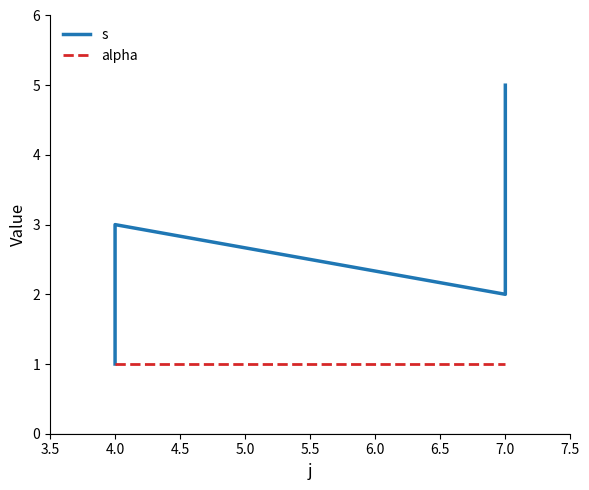

What are all the series names shown in the legend?

s, alpha